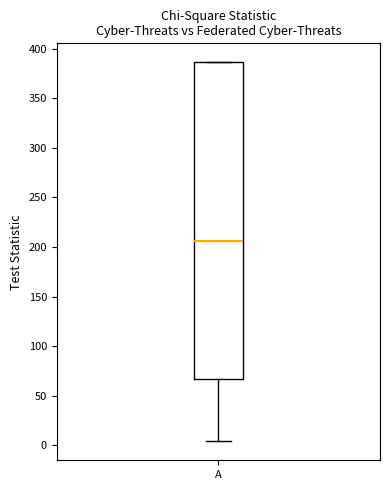

Transcribe this box plot: give where the median line is, the range the box spans, and where the two whiskers end, as read against the y-axis. The values are not printed on the chart, so give them approximately, as read against the axis.

median 205, box 65 to 385, whiskers 5 to 385